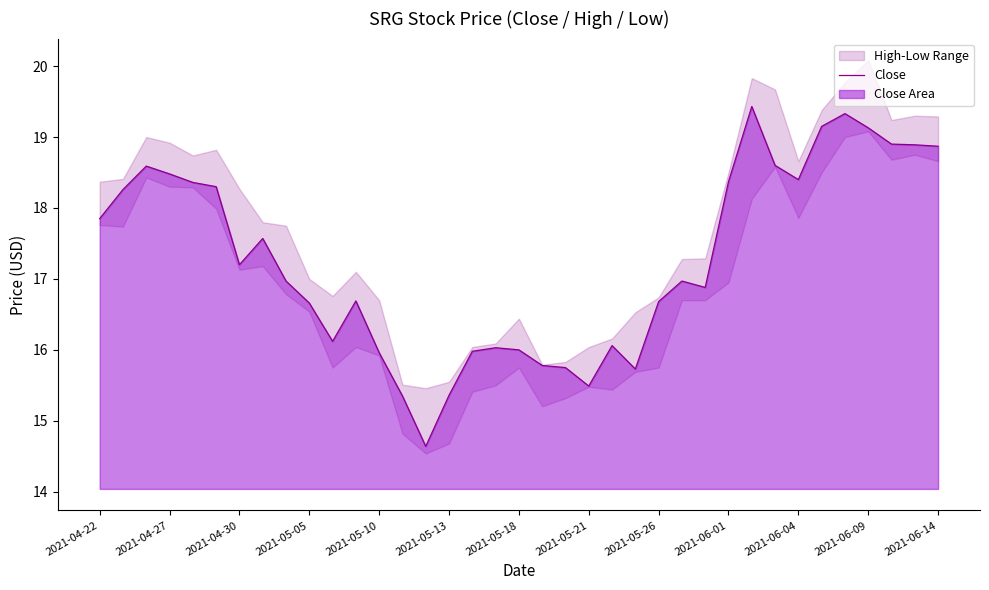

Reading right to left, list all the values displayed in this chart.

18.9	18.9	18.9	19.1	19.3	19.1	18.4	18.6	19.4	18.4	16.9	17.0	16.7	15.7	16.1	15.5	15.8	15.8	16.0	16.0	16.0	15.4	14.6	15.4	16.0	16.7	16.1	16.7	17.0	17.6	17.2	18.3	18.4	18.5	18.6	18.3	17.9